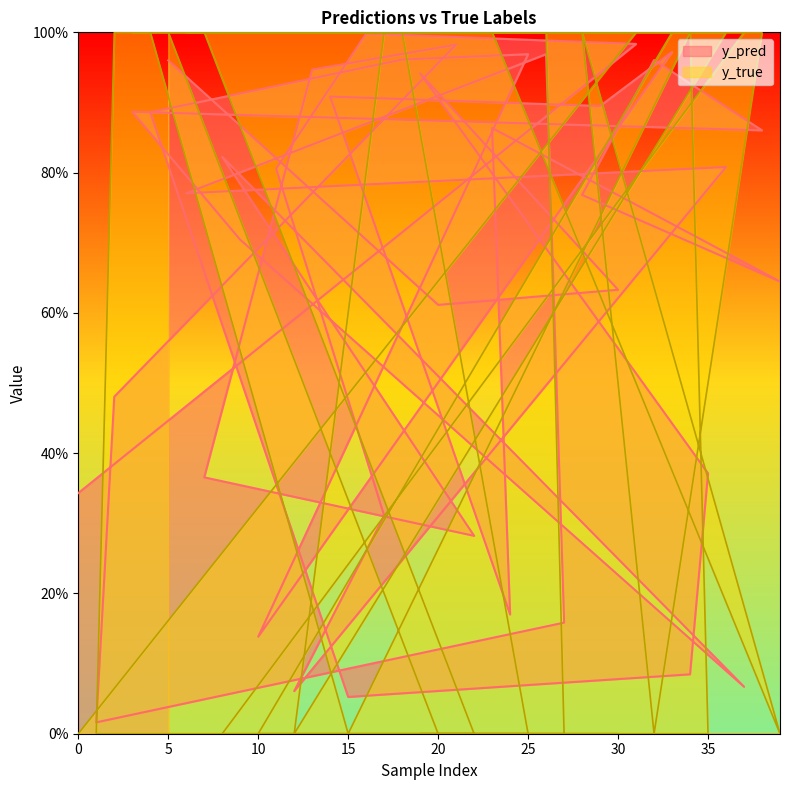

Where do y_pred and y_true first cross each other?

11 and 12